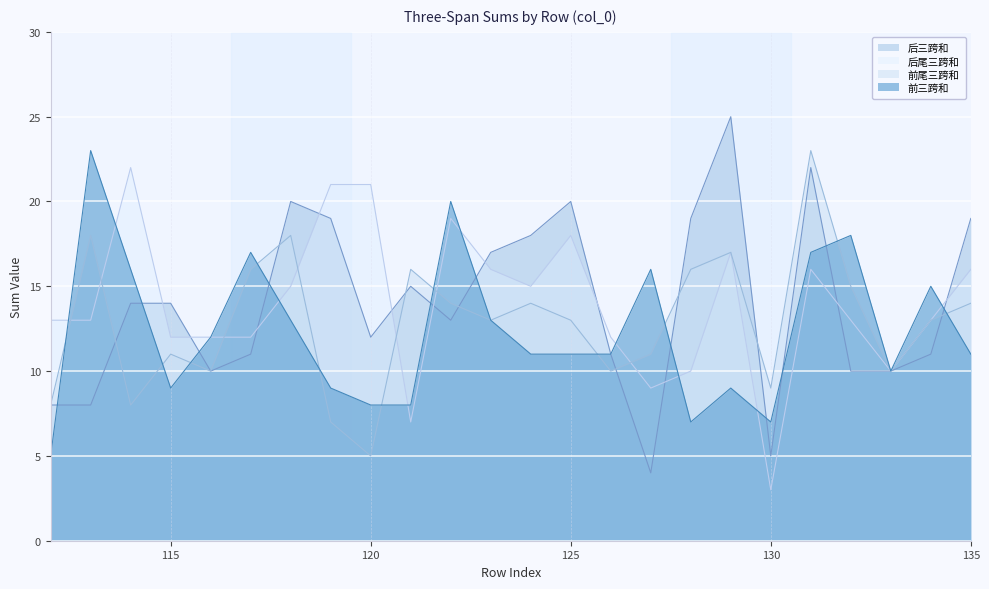

Reading left to right, extract all data points from this chart.

前三跨和: 5	23	16	9	12	17	13	9	8	8	20	13	11	11	11	16	7	9	7	17	18	10	15	11
后三跨和: 8	8	14	14	10	11	20	19	12	15	13	17	18	20	11	4	19	25	5	22	10	10	11	19
前尾三跨和: 8	18	8	11	10	16	18	7	5	16	14	13	14	13	10	11	16	17	9	23	15	10	13	14
后尾三跨和: 13	13	22	12	12	12	15	21	21	7	19	16	15	18	12	9	10	17	3	16	13	10	13	16